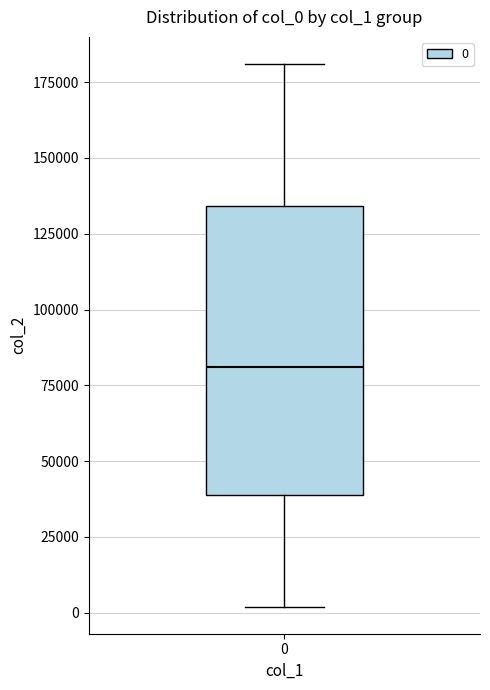

Read this box plot against the y-axis: the position of the median line, the range covered by the box, and the ends of both whiskers. The values are not printed on the chart, so give them approximately, as read against the axis.

median 80000, box 40000 to 135000, whiskers 0 to 180000